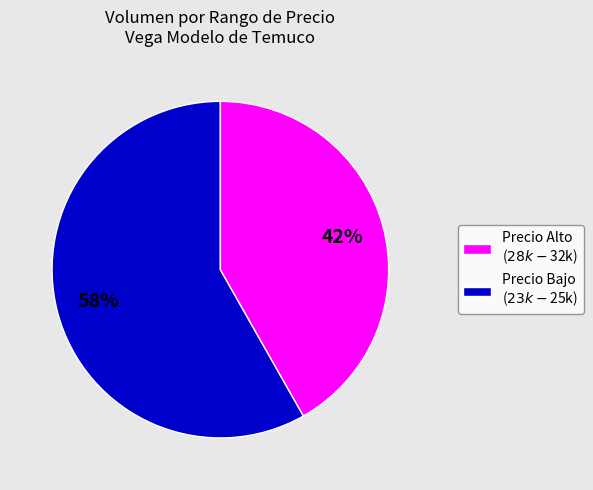

Is there any slice that represents more than half of the pie?

Yes